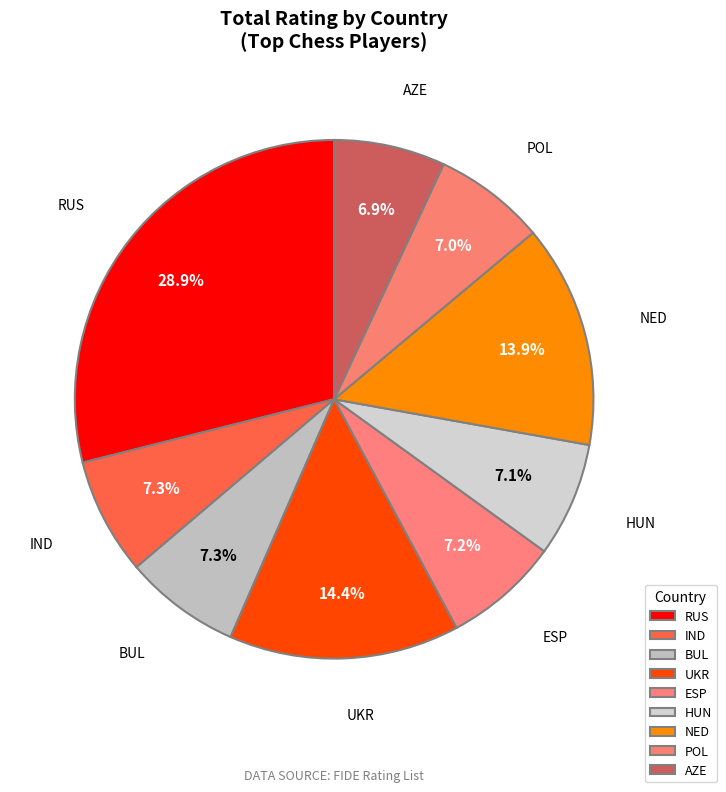

Count the number of slices in the pie.

9